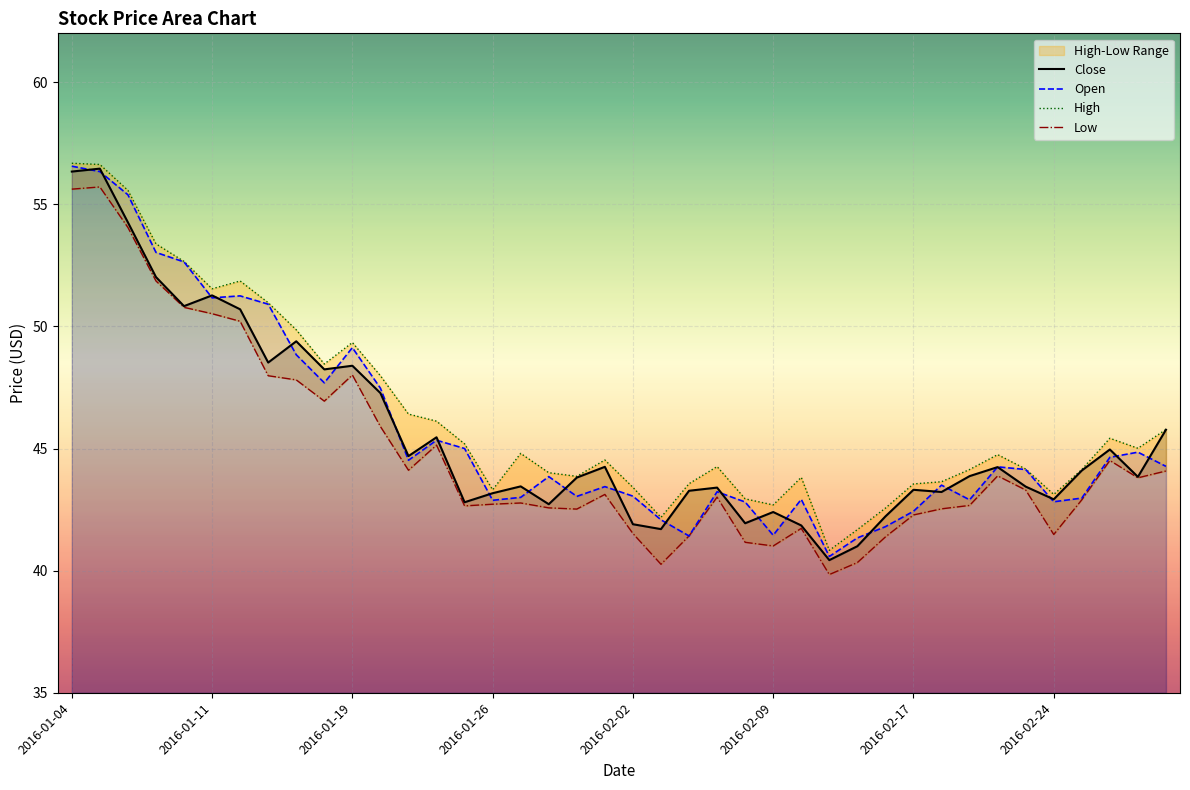

How many values in the Close series are below 43?

11